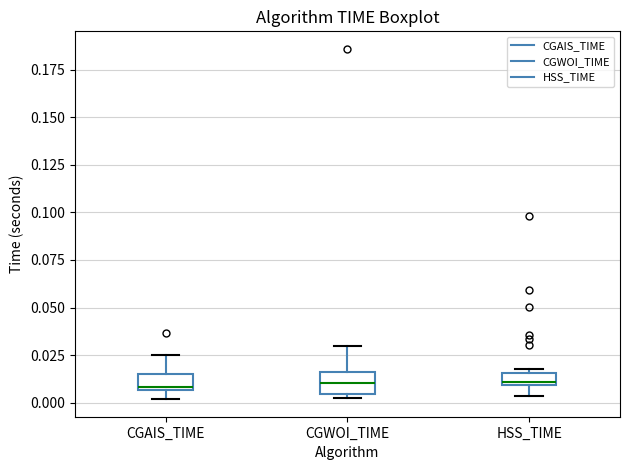

Where does the upper whisker of the box for CGWOI_TIME end on the y-axis? The values are not printed on the chart, so give them approximately, as read against the axis.

0.030